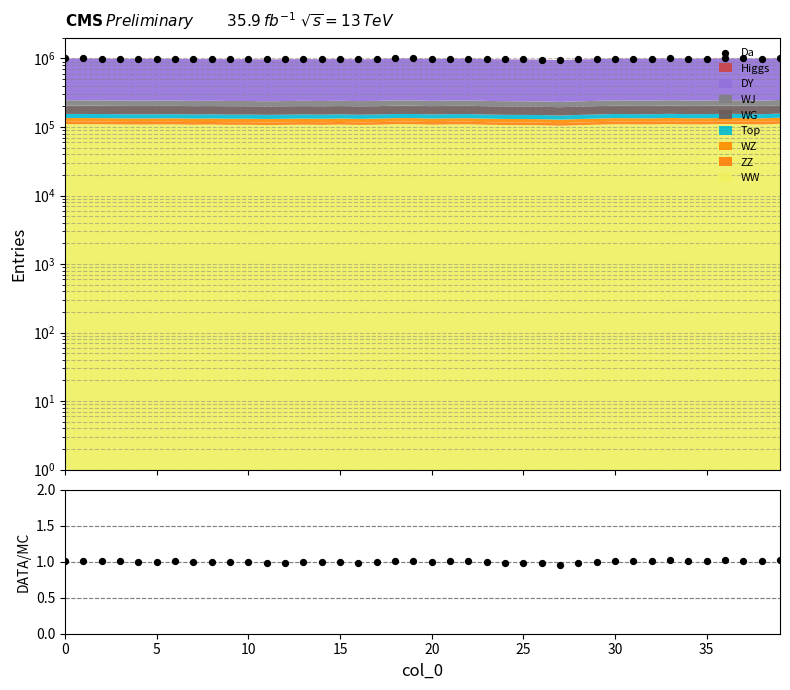

At how many categories does at least one series exceed 621724?

40